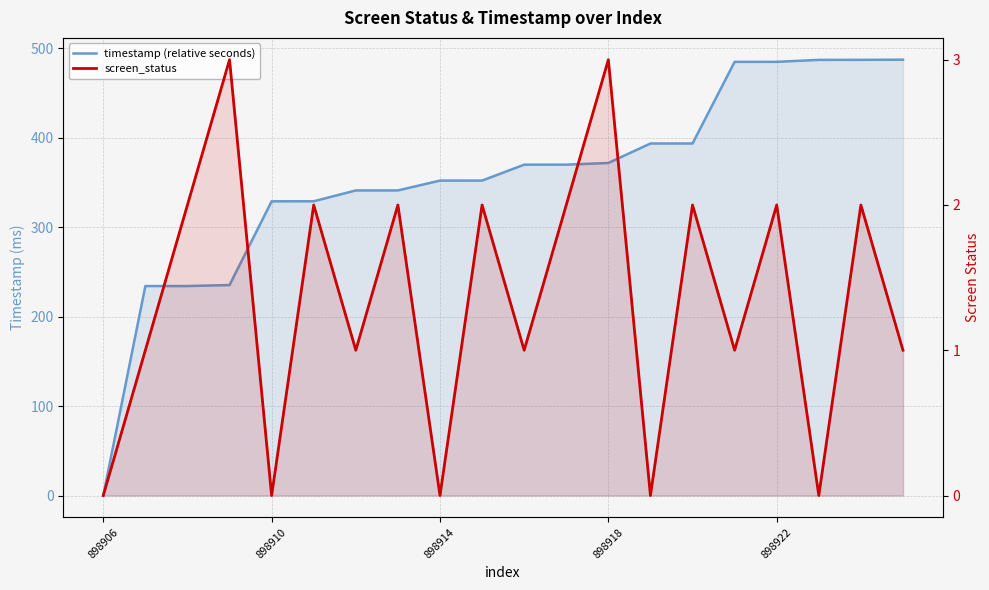

True or false: timestamp (relative seconds) has a value of 654.4 at 15.

False